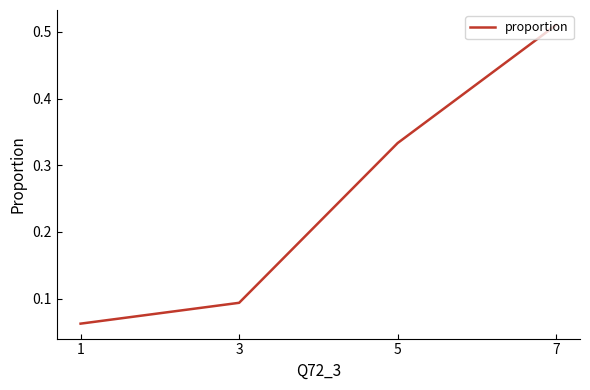

Count the number of categories in the chart.

4